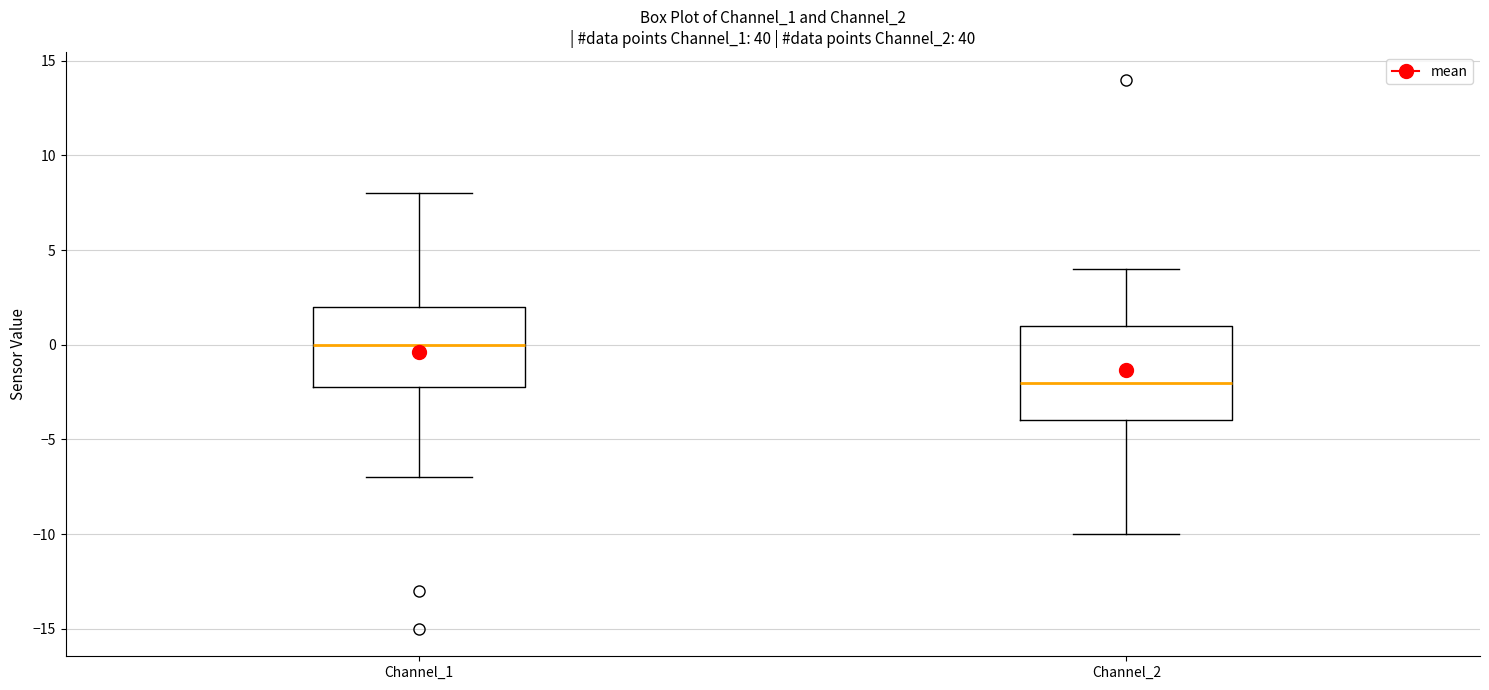

Reading left to right, read every box against the y-axis: the position of its median line, the range the box covers, and the ends of its whiskers. The values are not printed on the chart, so give them approximately, as read against the axis.

Channel_1: median 0, box -2 to 2, whiskers -7 to 8
Channel_2: median -2, box -4 to 1, whiskers -10 to 4